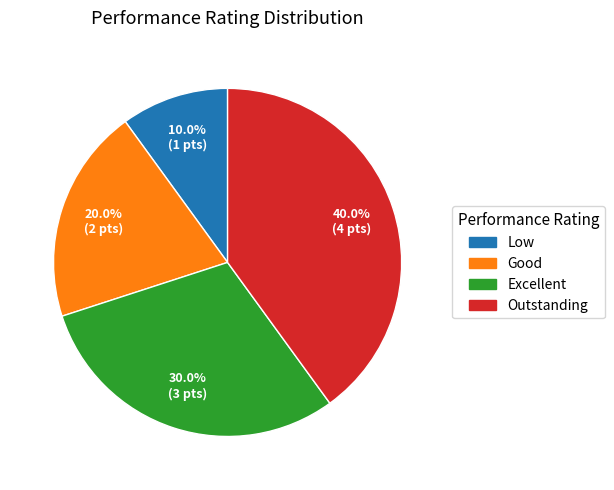

Combined, do Excellent and Low account for over 50%?

No